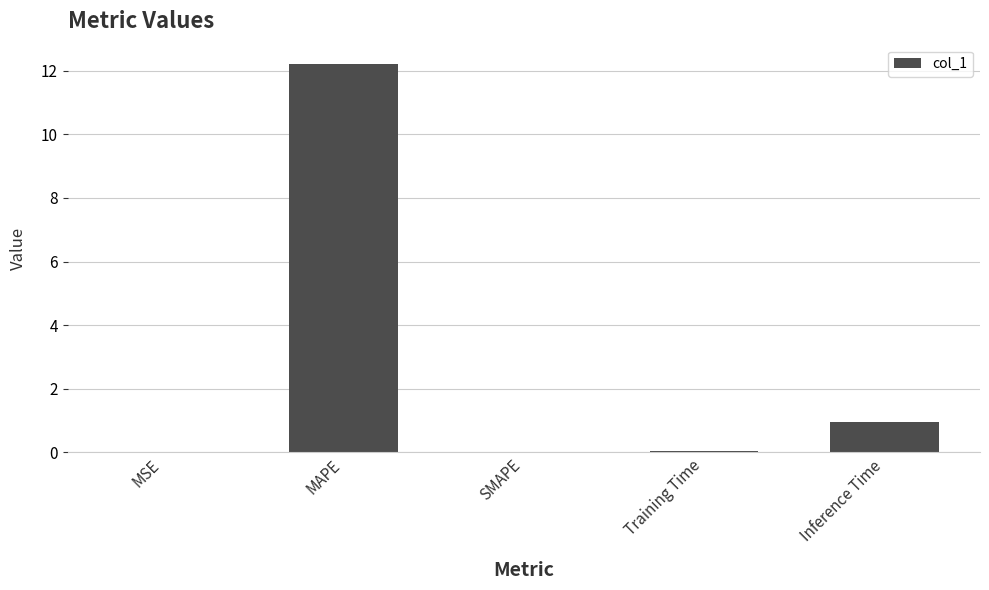

What is the greatest value displayed?

12.2